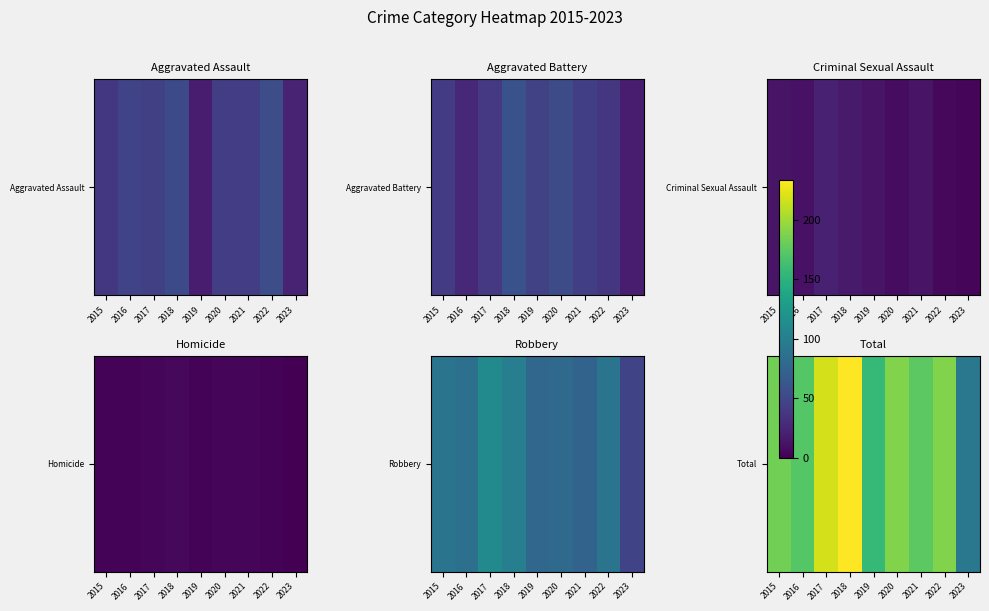

What is the difference between the maximum and second lowest values?

77